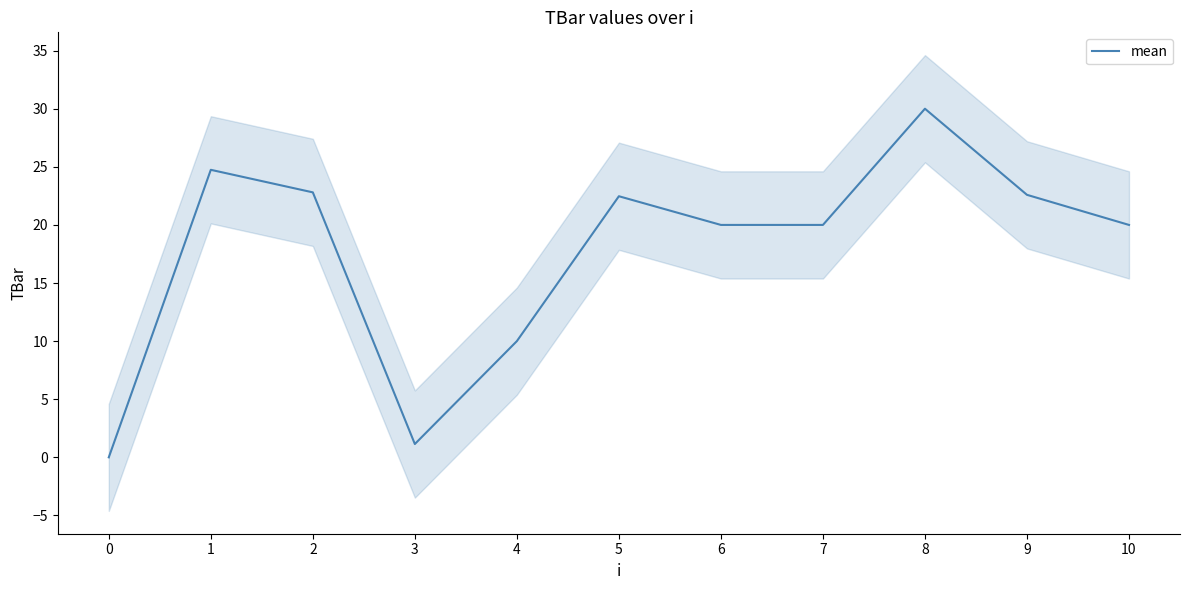

Reading left to right, extract all data points from this chart.

0=0.0	1=24.7	2=22.8	3=1.1	4=10.0	5=22.5	6=20.0	7=20.0	8=30.0	9=22.6	10=20.0